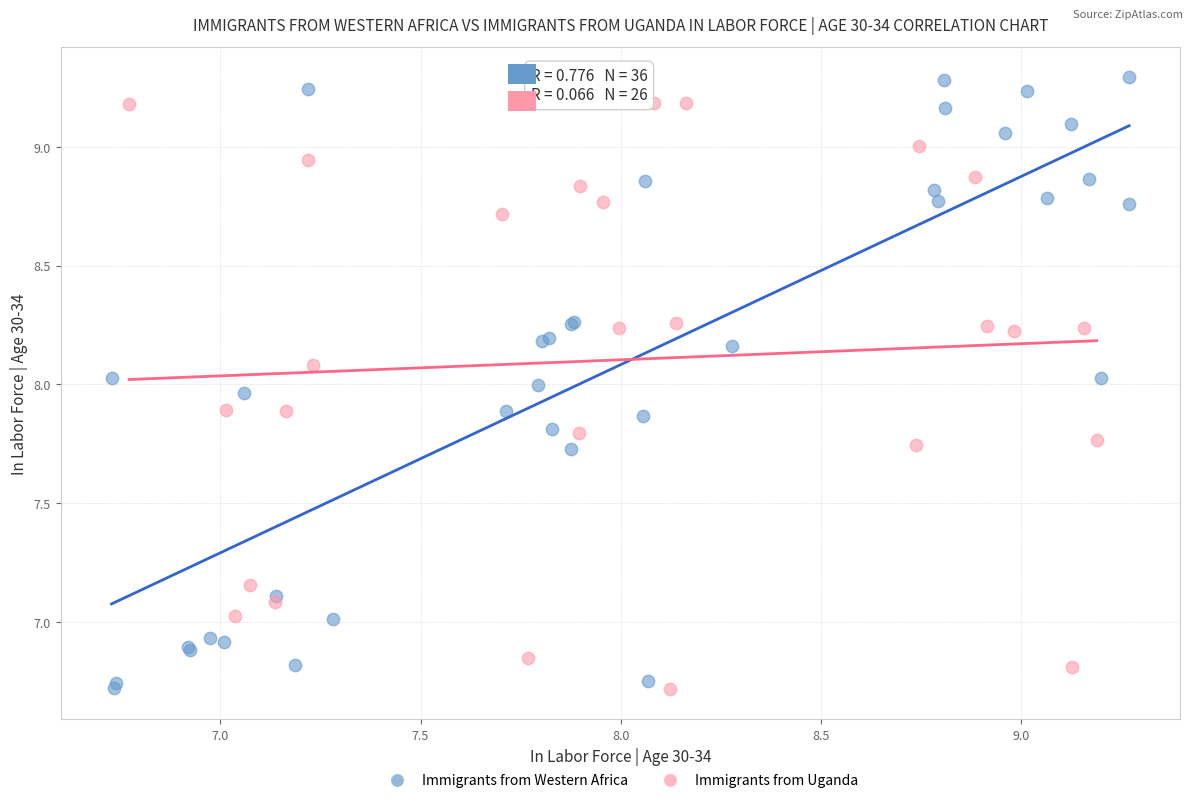

Which series has the largest Y range (max minus min)?

Immigrants from Western Africa